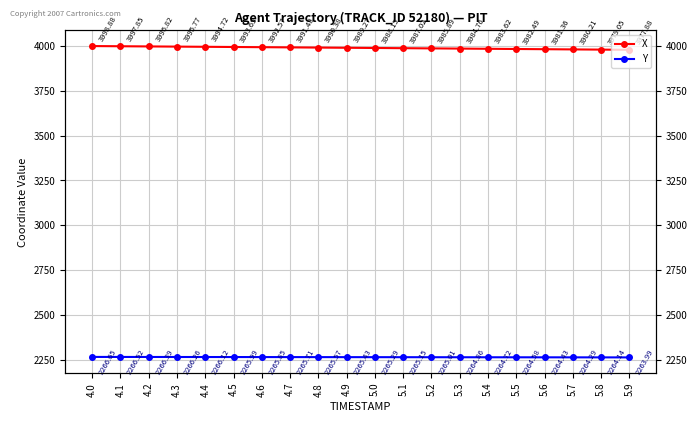

What is the difference between the maximum and second lowest values in the Y series?

2.5